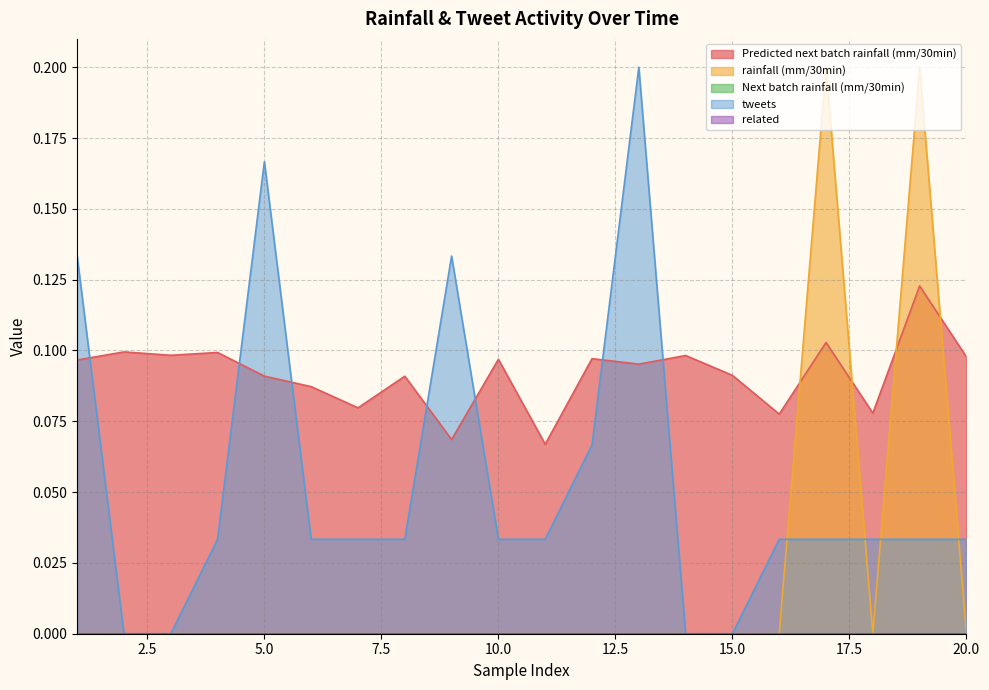

The rainfall (mm/30min) series shows 0.0 at 14. True or false?

True